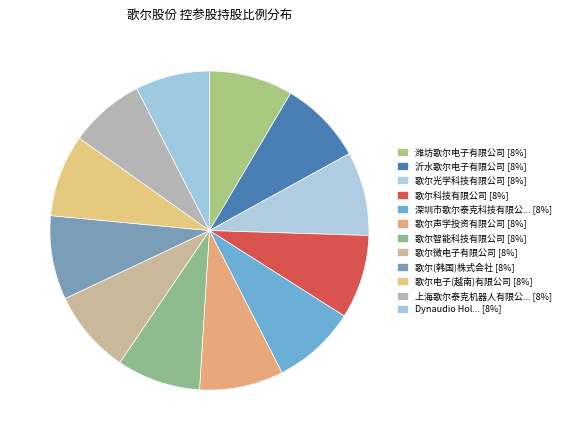

Count the number of slices in the pie.

12